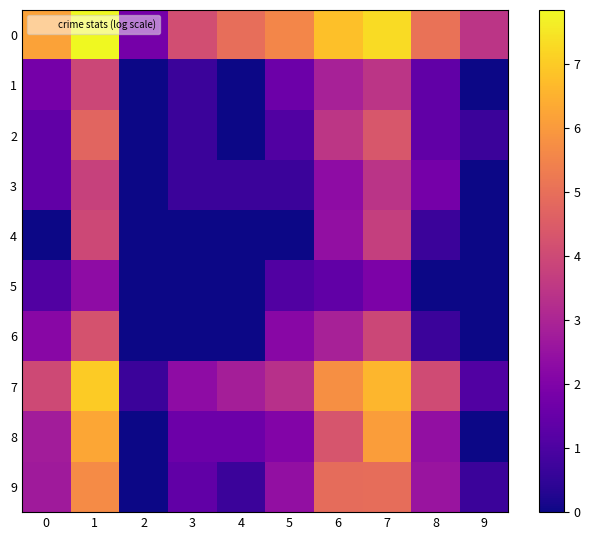

List the series in order of their peak value, lowest first.

5, 3, 1, 4, 6, 2, 9, 8, 7, 0